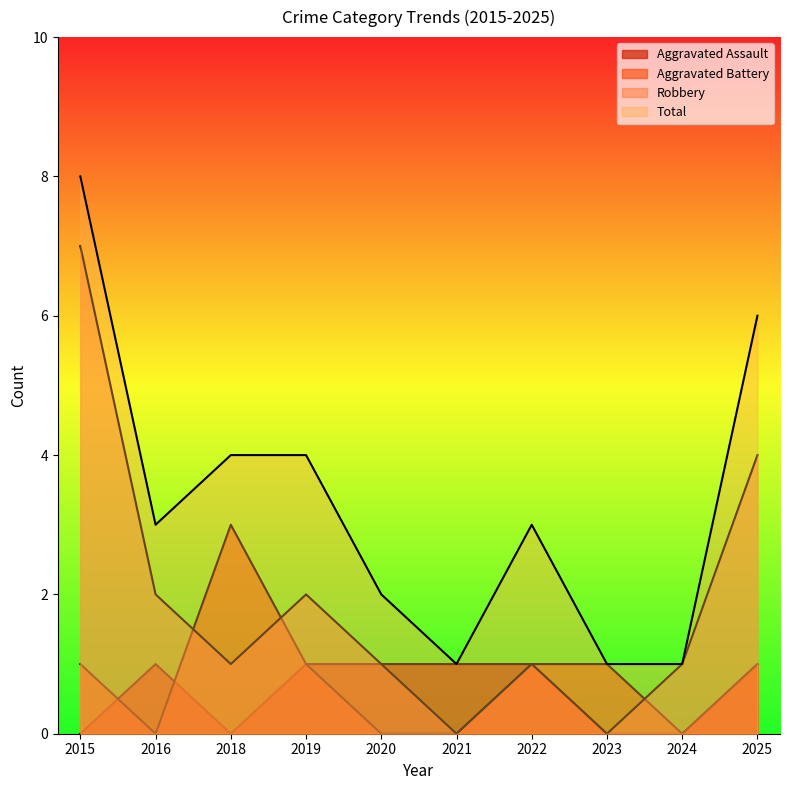

List the series in order of their peak value, lowest first.

Aggravated Assault, Aggravated Battery, Robbery, Total